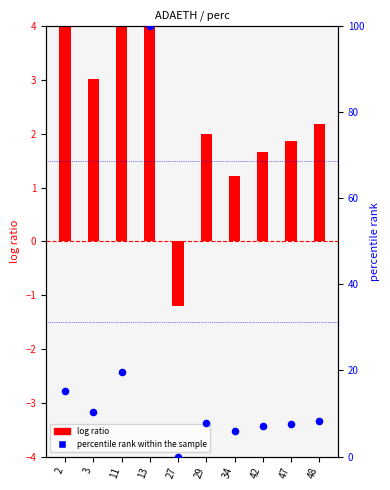

Between 34 and 2, which is larger?

2